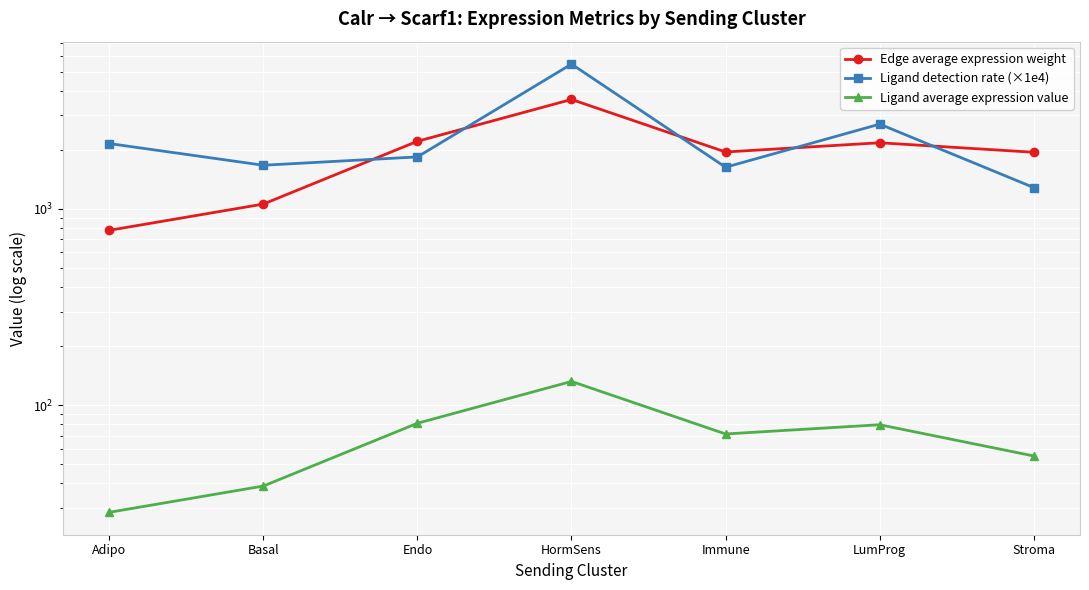

True or false: Ligand detection rate (×1e4) has a value of 2306.4 at Basal.

False